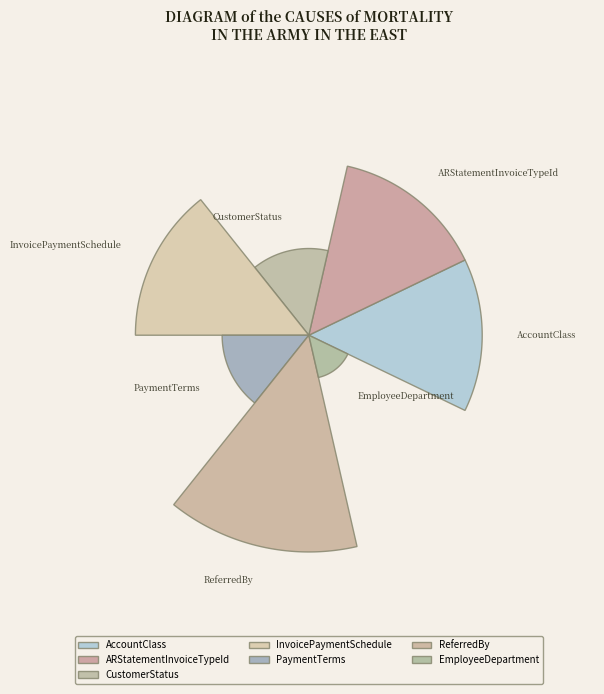

To the nearest percent, what is the average slice percentage?

14%